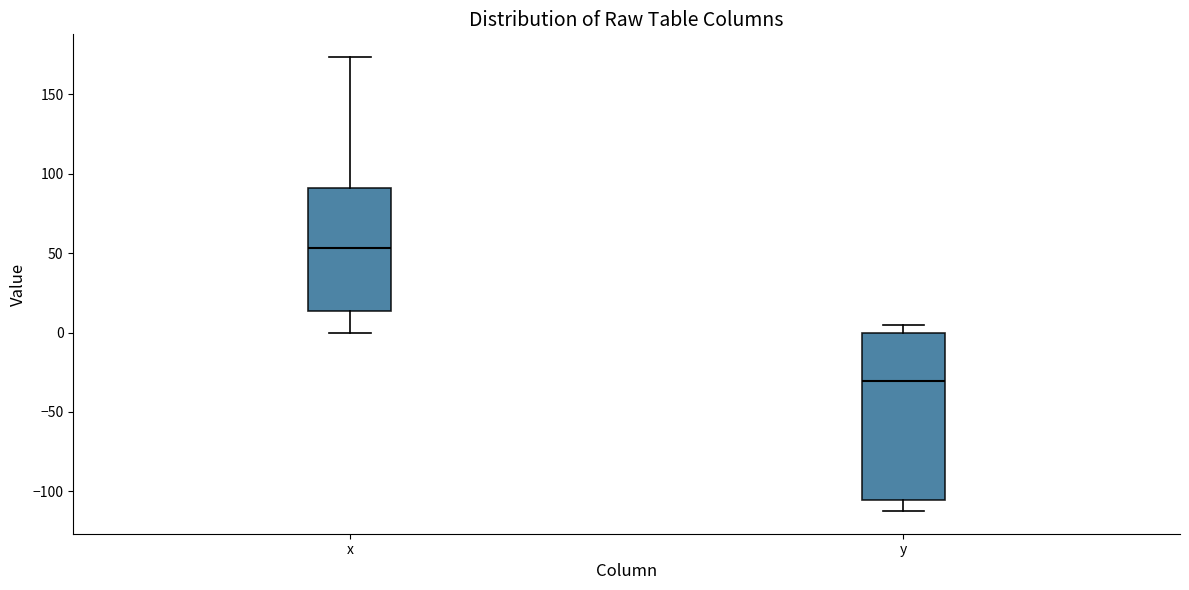

Reading left to right, read every box against the y-axis: the position of its median line, the range the box covers, and the ends of its whiskers. The values are not printed on the chart, so give them approximately, as read against the axis.

x: median 55, box 15 to 90, whiskers 0 to 175
y: median -30, box -105 to 0, whiskers -110 to 5